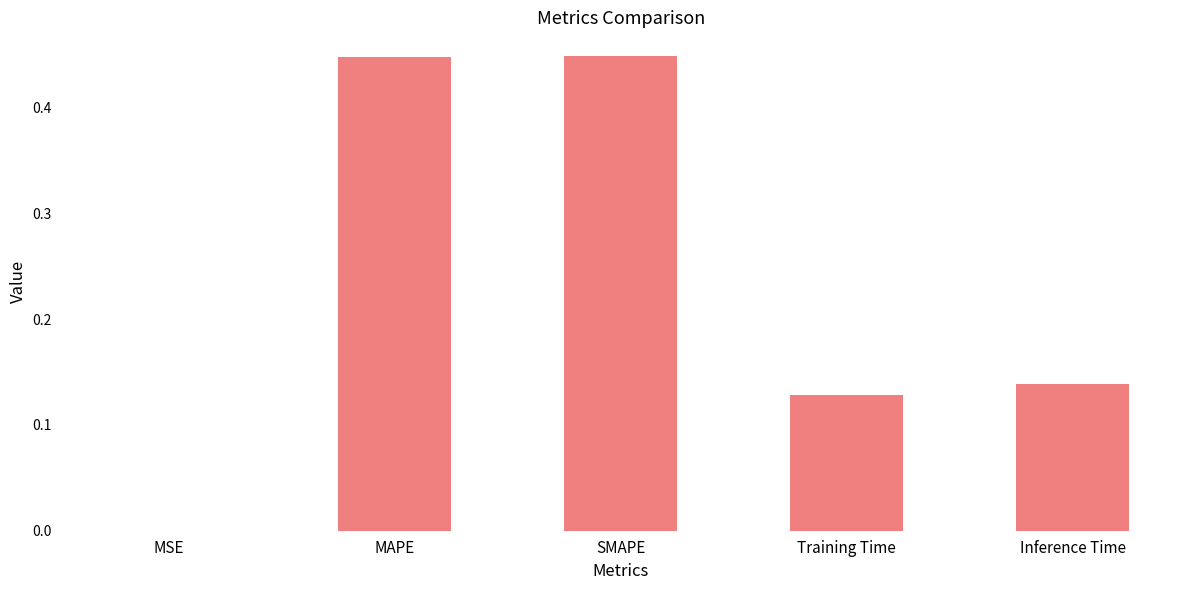

The value at Inference Time is 0.2. True or false?

False